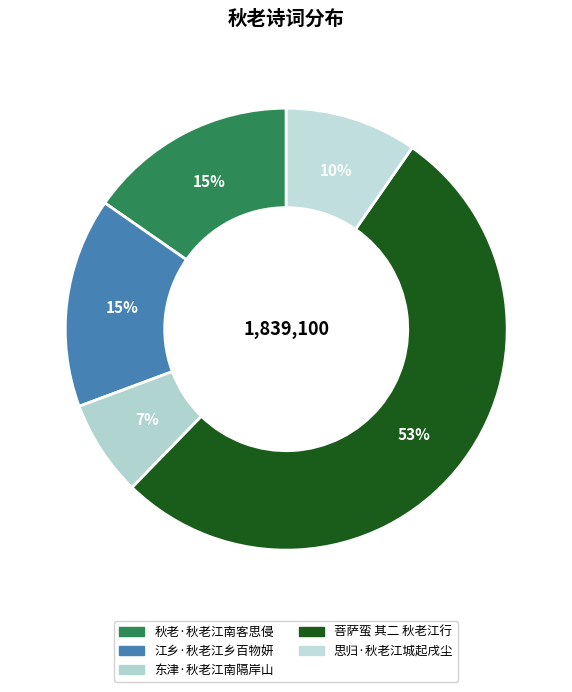

Count the number of slices in the pie.

5